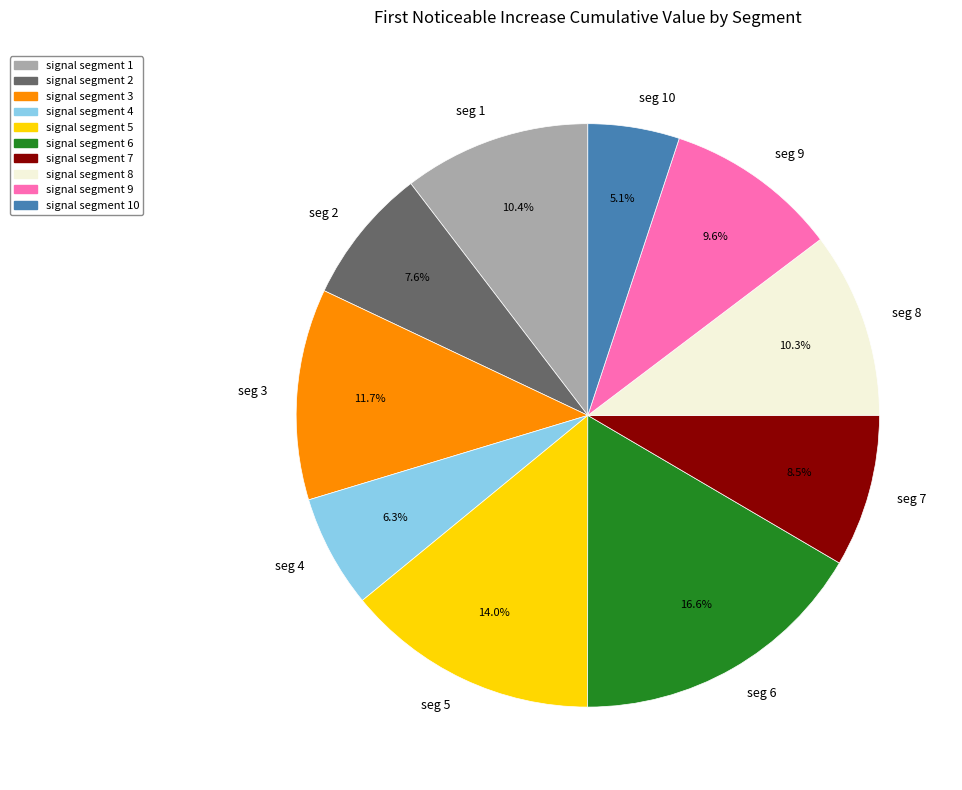

Count the number of slices in the pie.

10